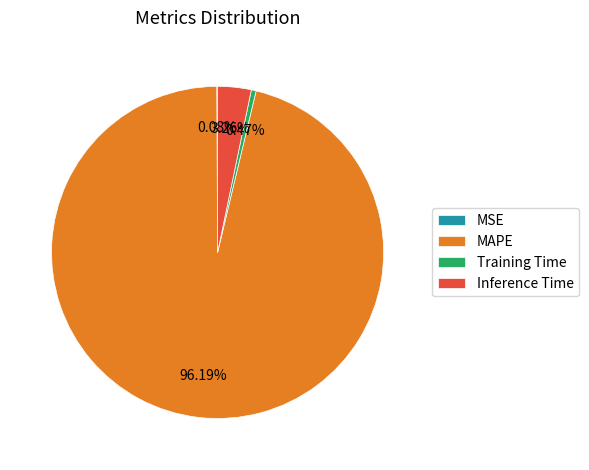

True or false: MAPE accounts for 96% of the total.

True